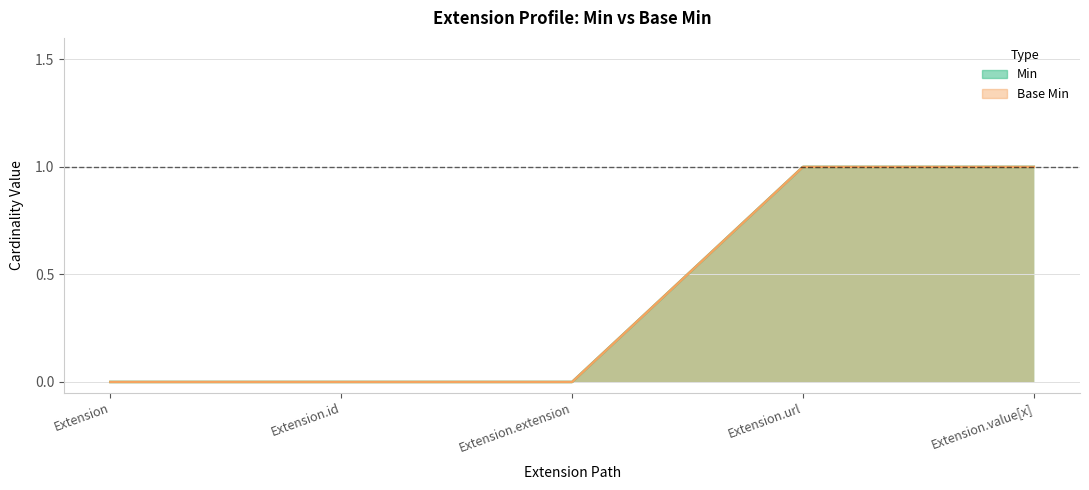

Between Extension.extension and Extension.value[x], which is larger?

Extension.value[x]